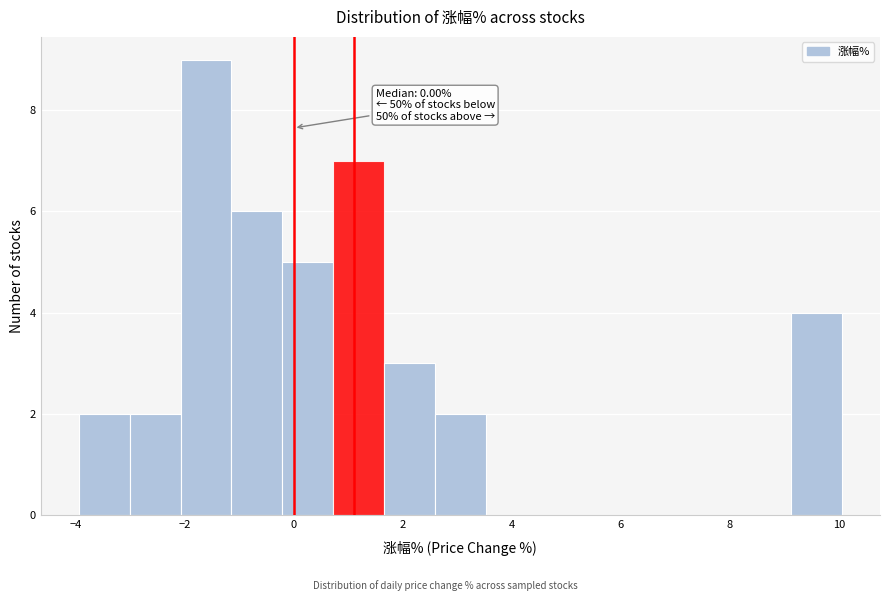

Over which range of the x-axis is the bar tallest?

-2.0 to -1.2